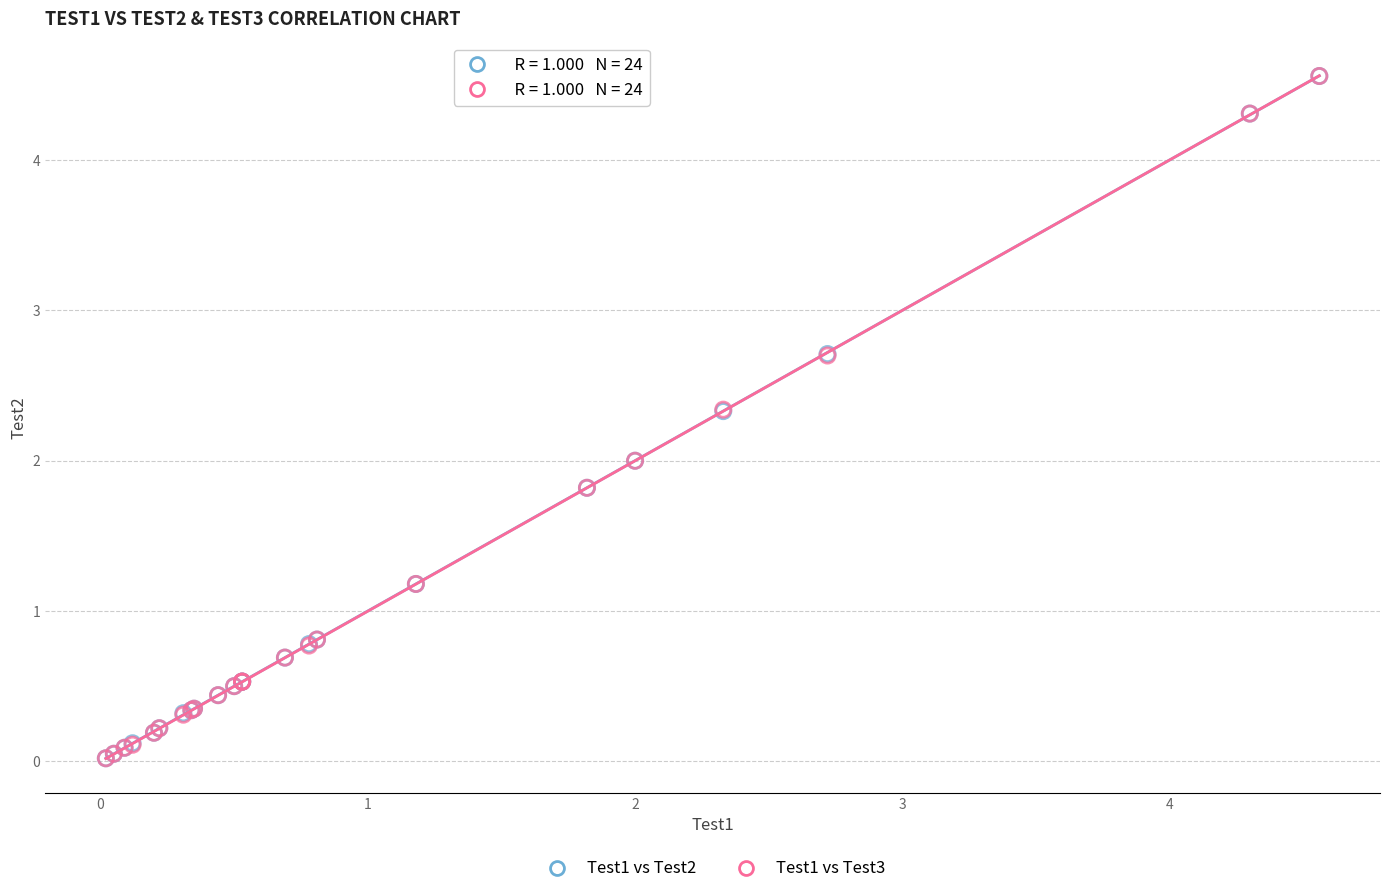

What are all the series names shown in the legend?

Test1 vs Test2, Test1 vs Test3